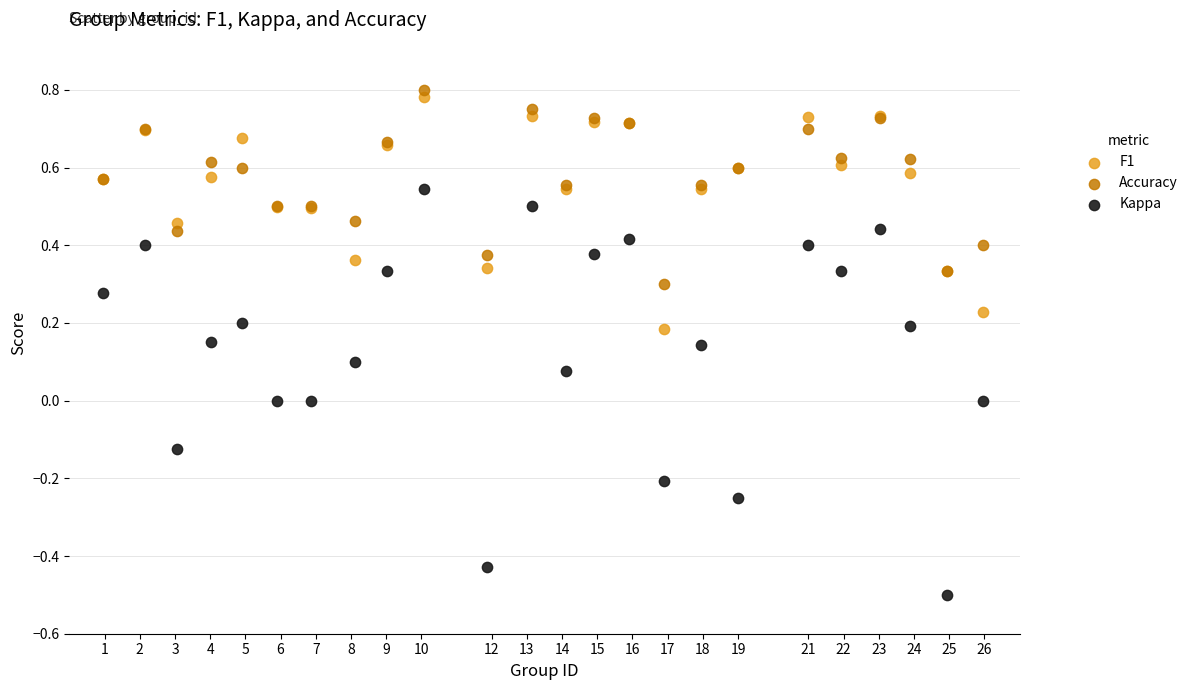

Which series has the largest Y range (max minus min)?

Kappa